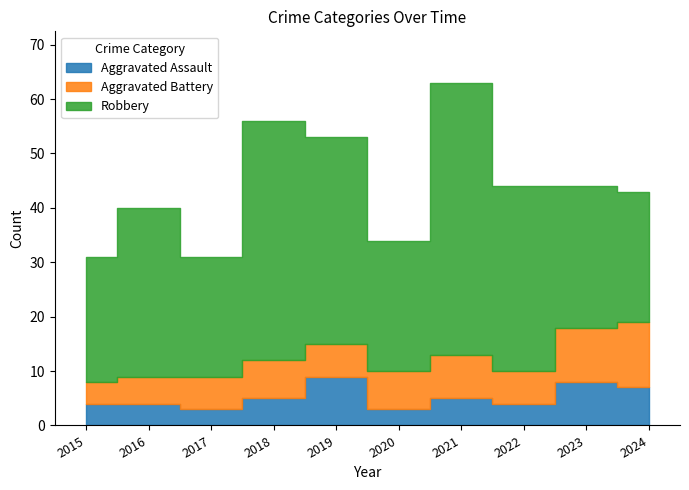

Rank the series by their maximum value, from highest to lowest.

Robbery, Aggravated Battery, Aggravated Assault